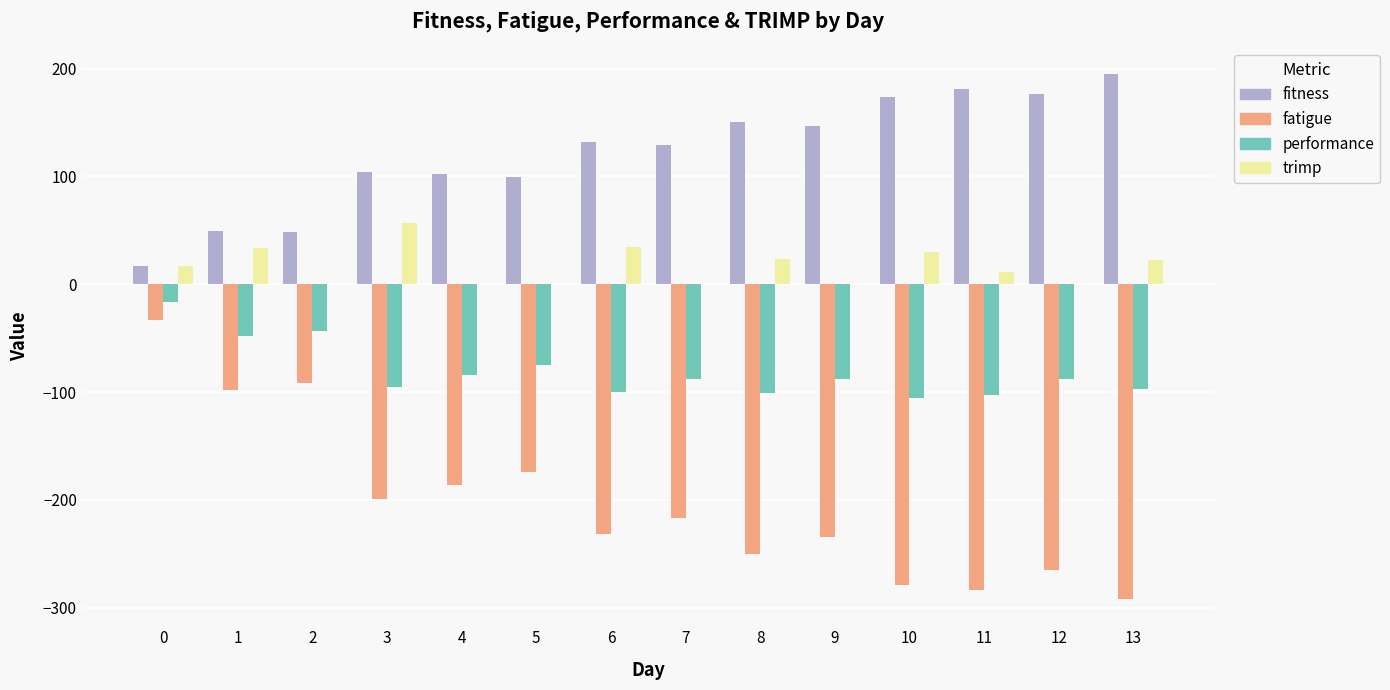

Which category has the highest value in the trimp series?

3